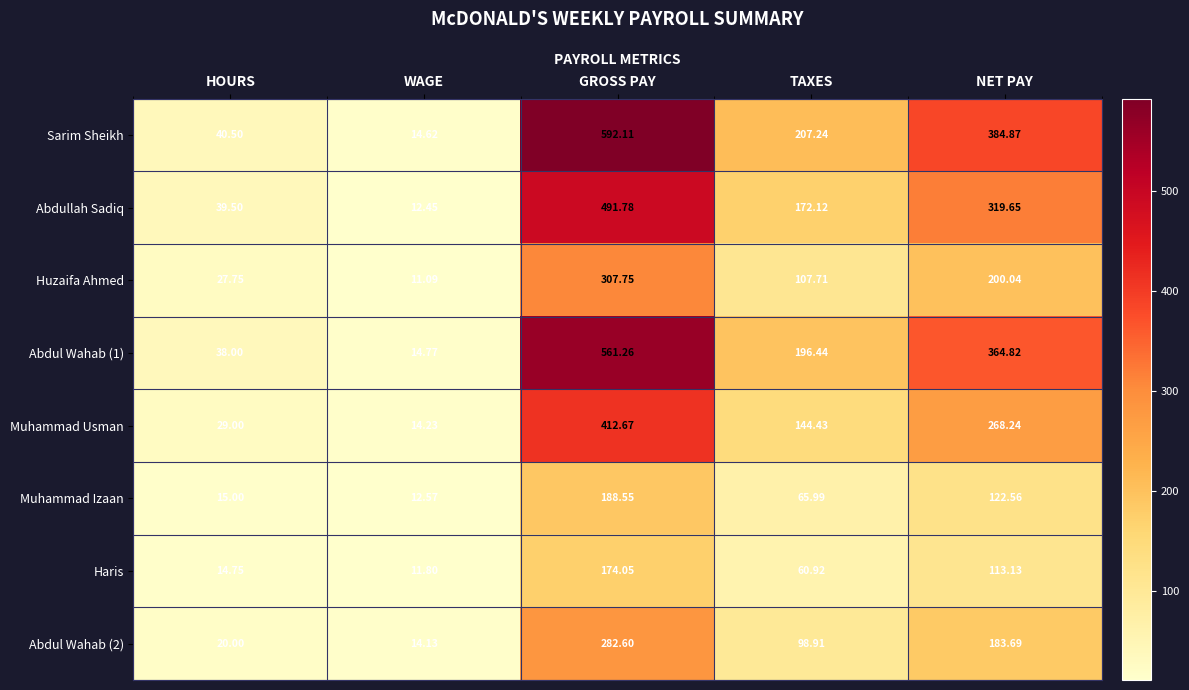

Which series changed the most between HOURS and TAXES?

Sarim Sheikh